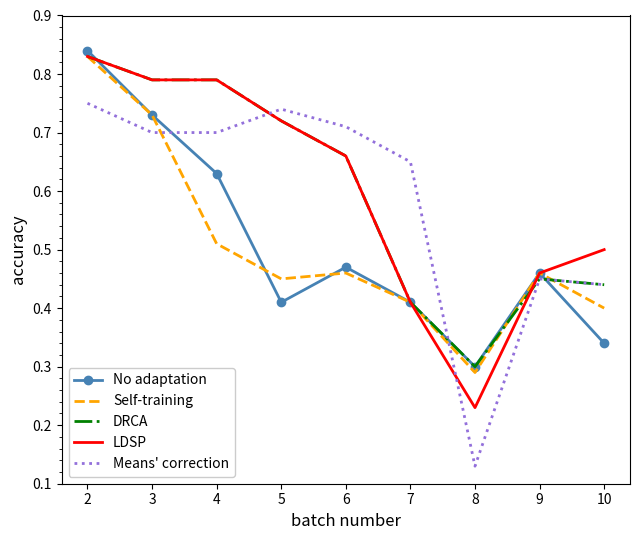

Is the value of LDSP at 10 greater than the value of DRCA at 2?

No